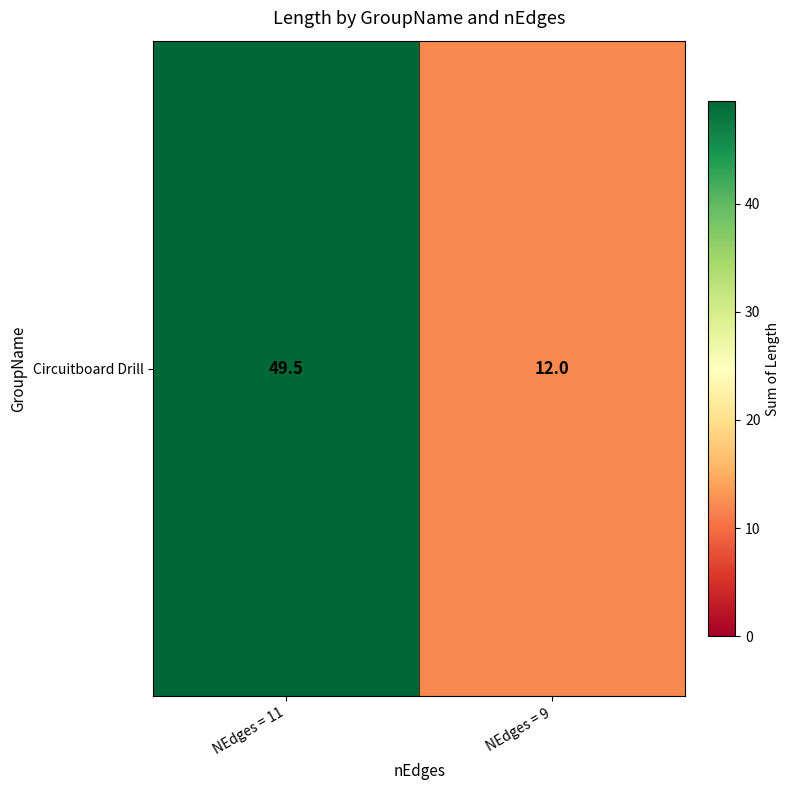

Between NEdges = 11 and NEdges = 9, which is larger?

NEdges = 11